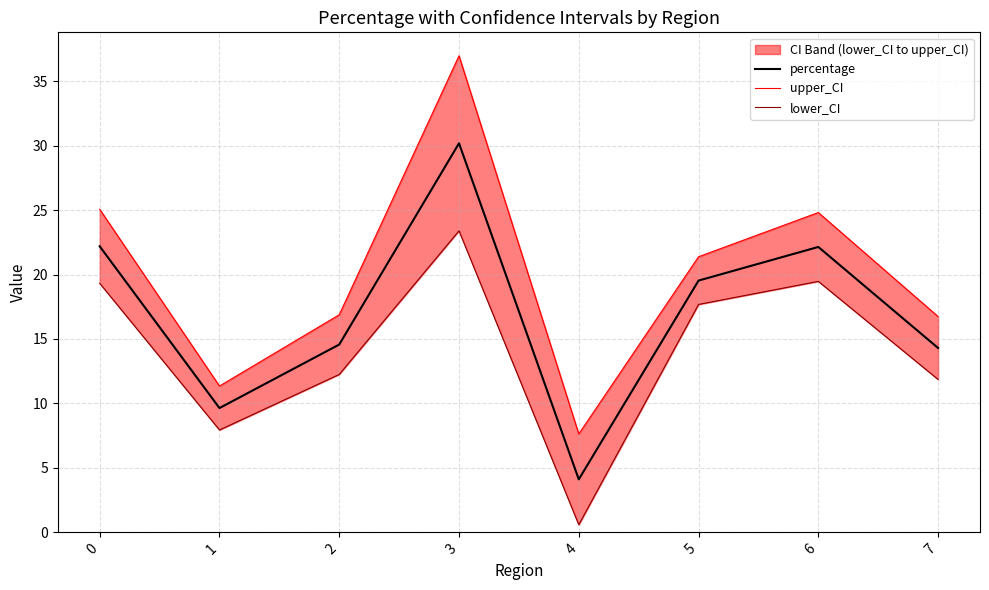

Reading left to right, transcribe all the data shown in this chart.

percentage: 22.2	9.6	14.6	30.2	4.1	19.5	22.1	14.3
upper_CI: 25.1	11.3	16.9	37.0	7.6	21.4	24.8	16.7
lower_CI: 19.3	7.9	12.2	23.4	0.6	17.7	19.5	11.9